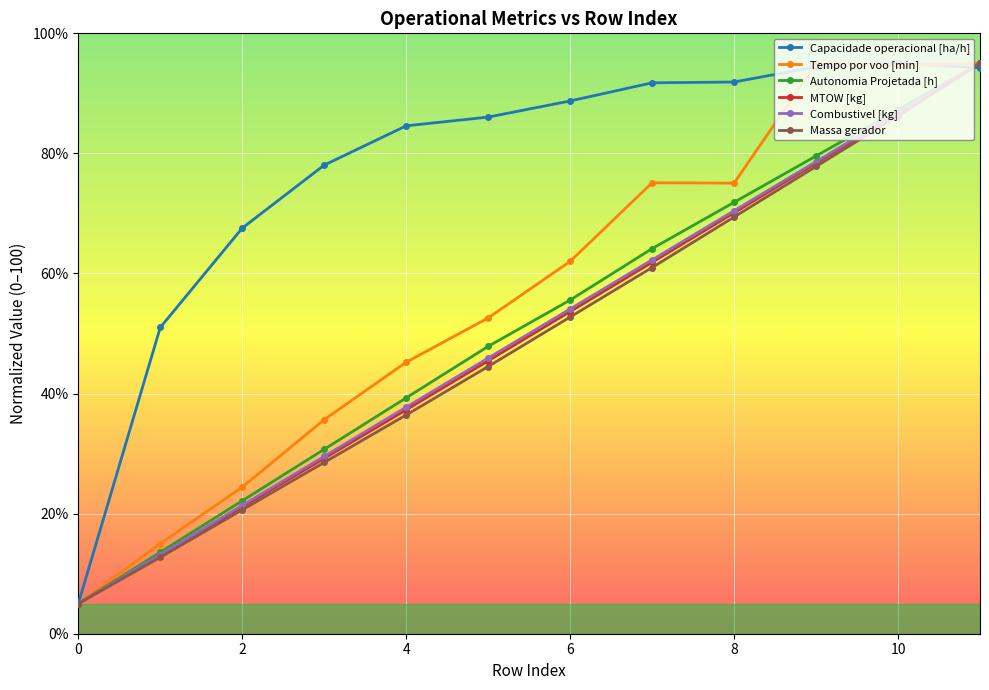

What is the difference between the maximum and second lowest values in the Autonomia Projetada [h] series?

81.4